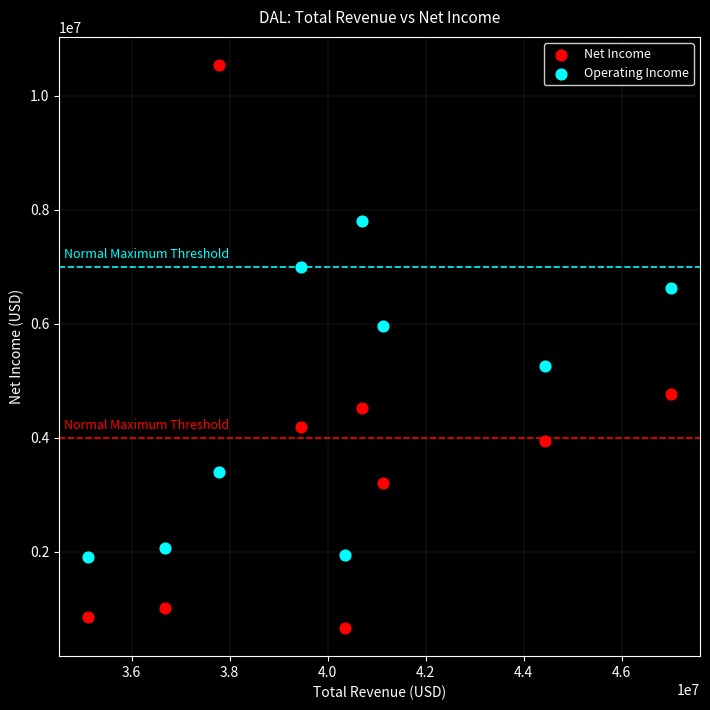

Which series contains the highest Y value?

Net Income